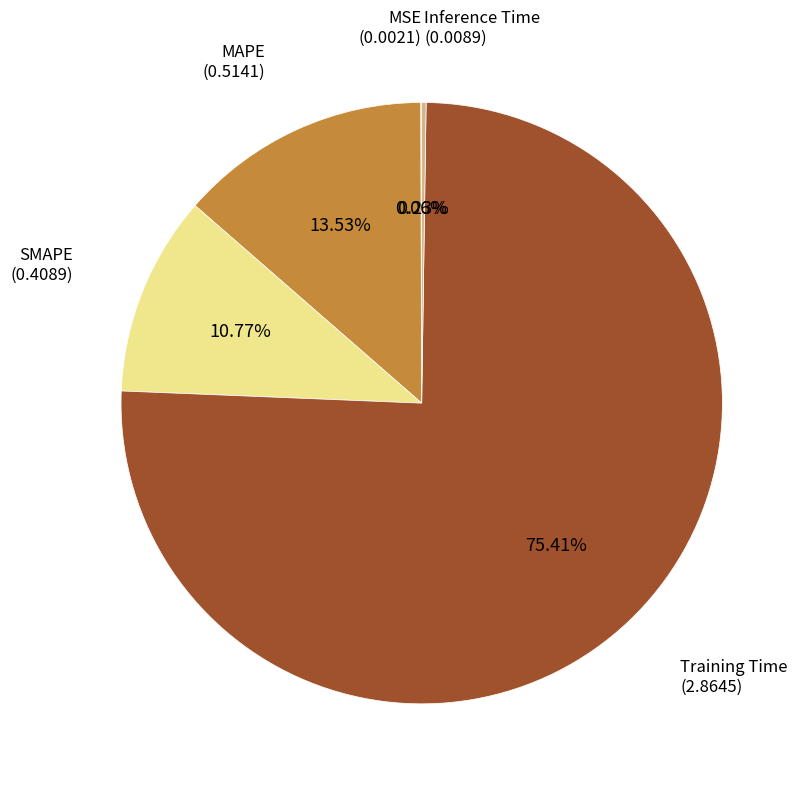

Does any single category account for the majority?

Yes